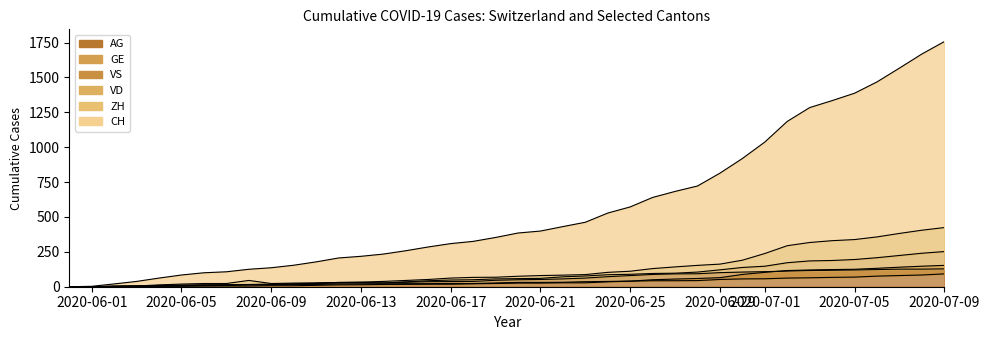

The AG series shows 65 at 2020-06-29. True or false?

True